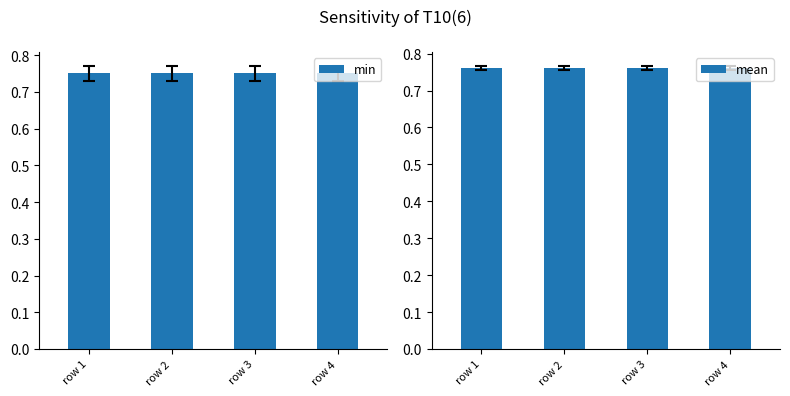

Between row 4 and row 1, which is larger?

row 4